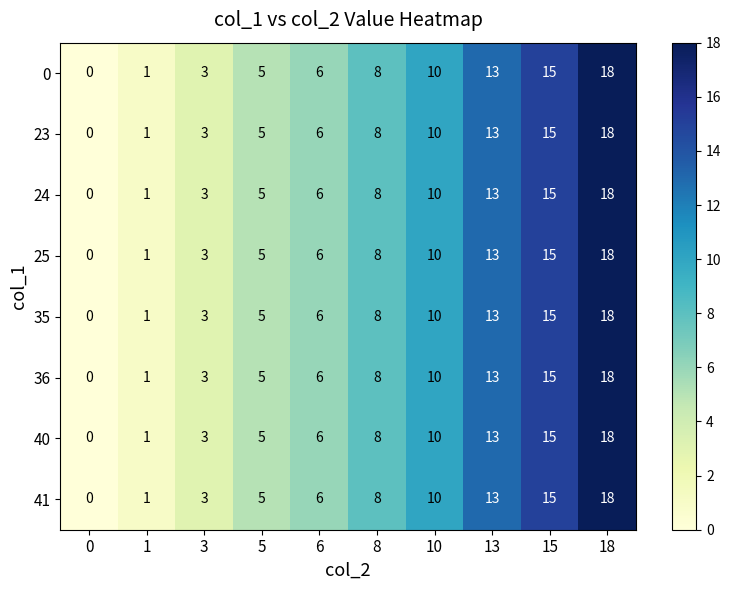

List the labels in order of 35 value, largest first.

18, 15, 13, 10, 8, 6, 5, 3, 1, 0